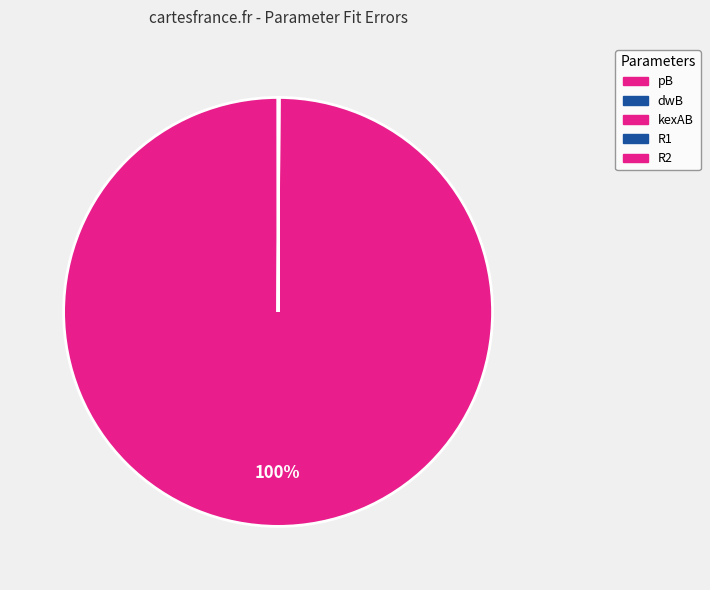

To the nearest percent, what percentage of the pie is kexAB?

100%